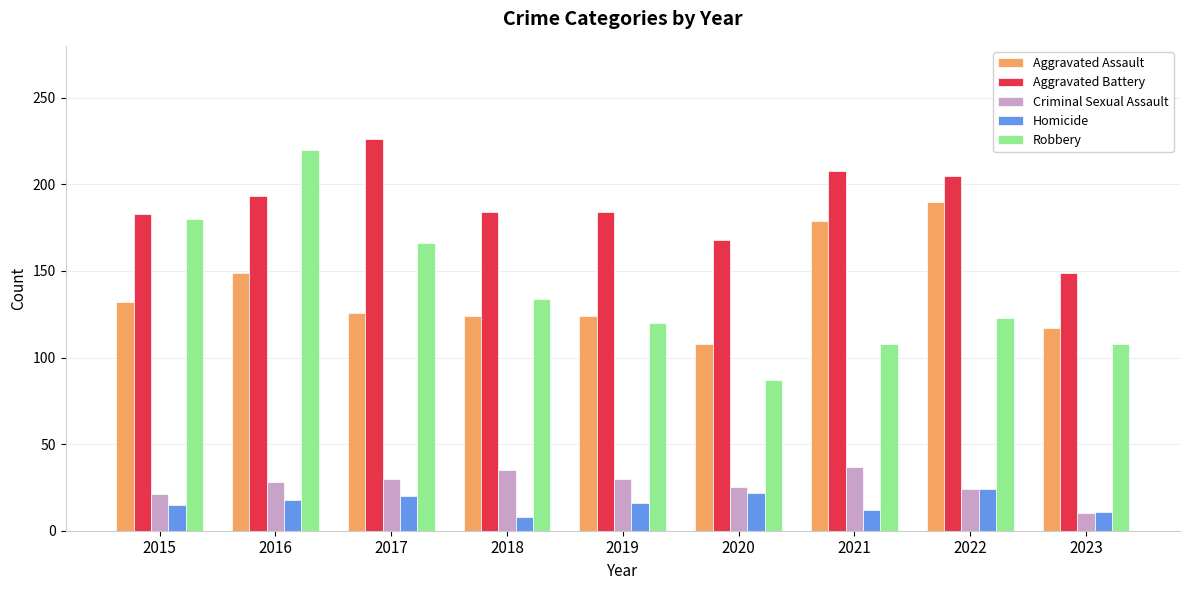

How many groups of bars are there?

9